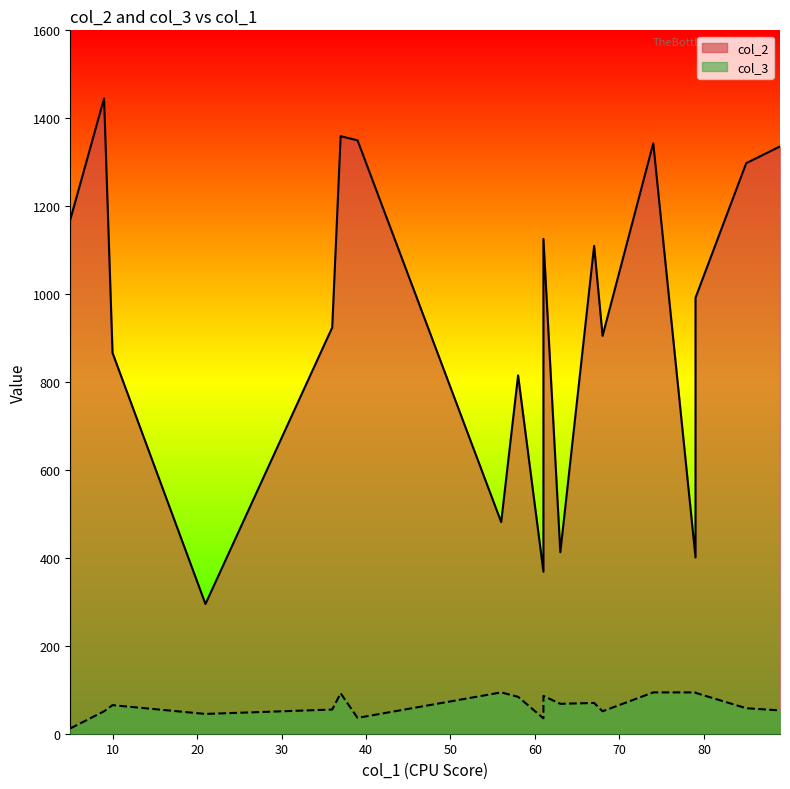

What is the greatest value displayed?

1445.0